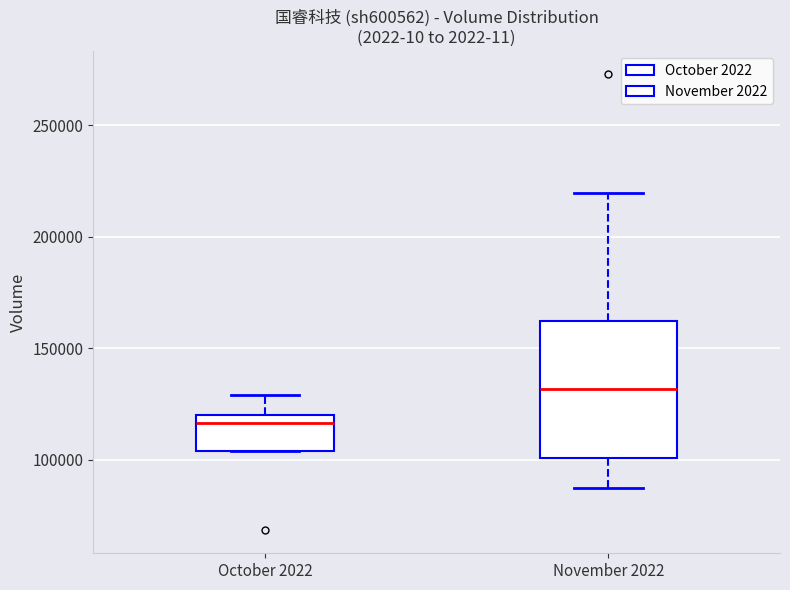

Which box has the lowest median line?

October 2022